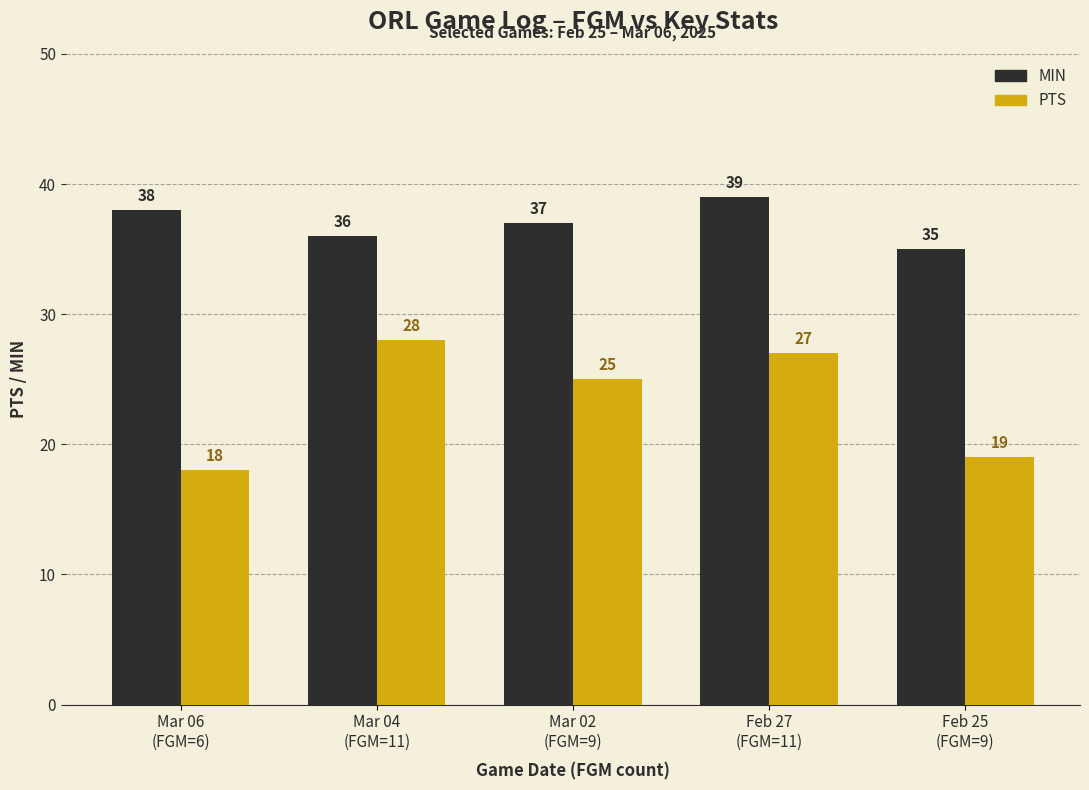

What position from the right is Mar 02
(FGM=9)?

3